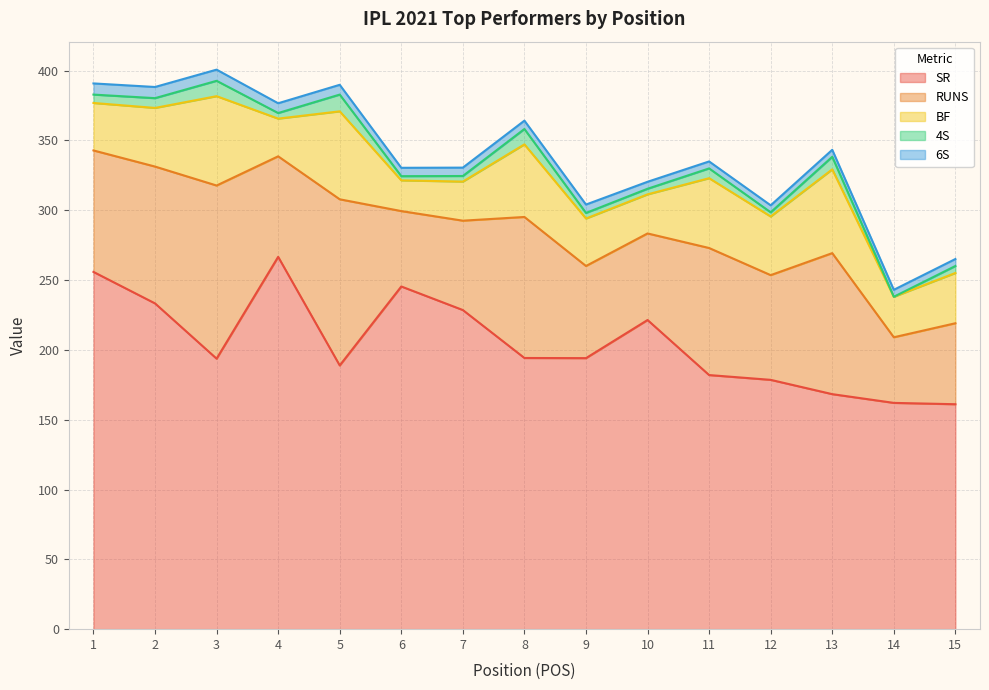

True or false: BF and 6S intersect in this chart.

False